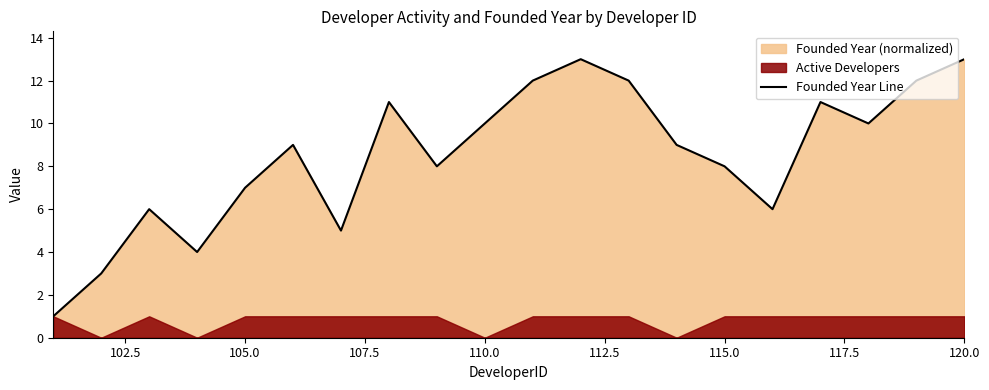

What is the difference between the maximum and minimum values?

12